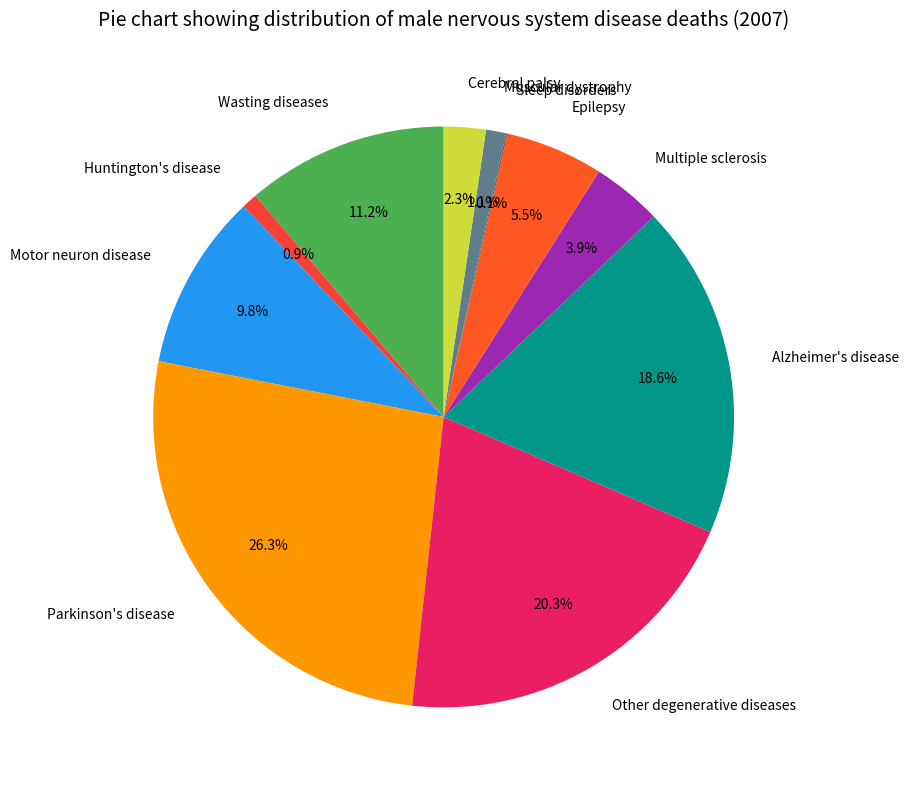

Does Muscular dystrophy account for over 50% of the chart?

No